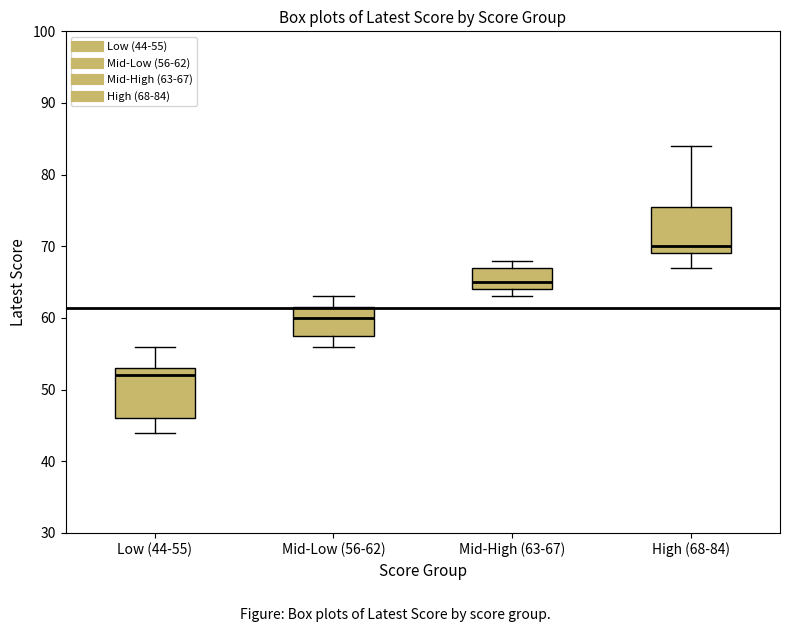

Reading left to right, transcribe this box plot: for each box, give where its median line is, the range the box spans, and where its two whiskers end, as read against the y-axis. The values are not printed on the chart, so give them approximately, as read against the axis.

Low (44-55): median 52, box 46 to 53, whiskers 44 to 56
Mid-Low (56-62): median 60, box 58 to 62, whiskers 56 to 63
Mid-High (63-67): median 65, box 64 to 67, whiskers 63 to 68
High (68-84): median 70, box 69 to 76, whiskers 67 to 84